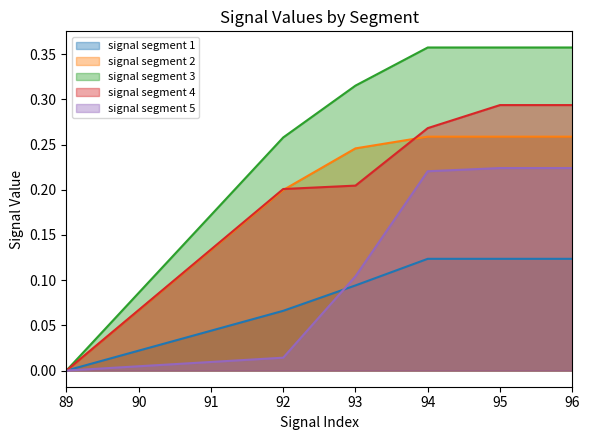

True or false: signal segment 4 has a value of 0.1 at 89.

False